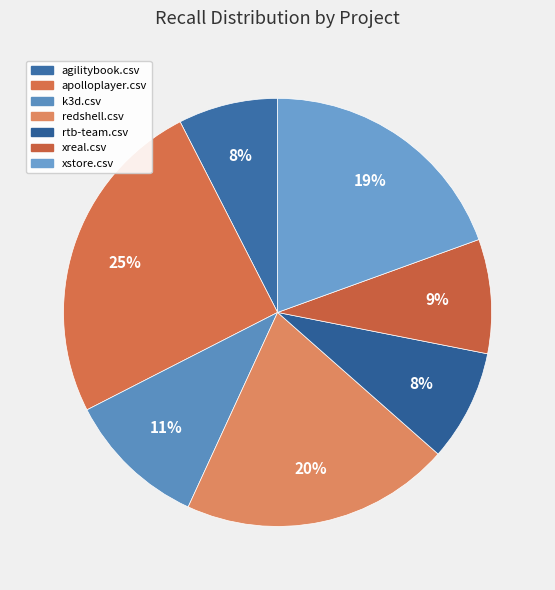

What is the largest slice in the pie chart?

apolloplayer.csv